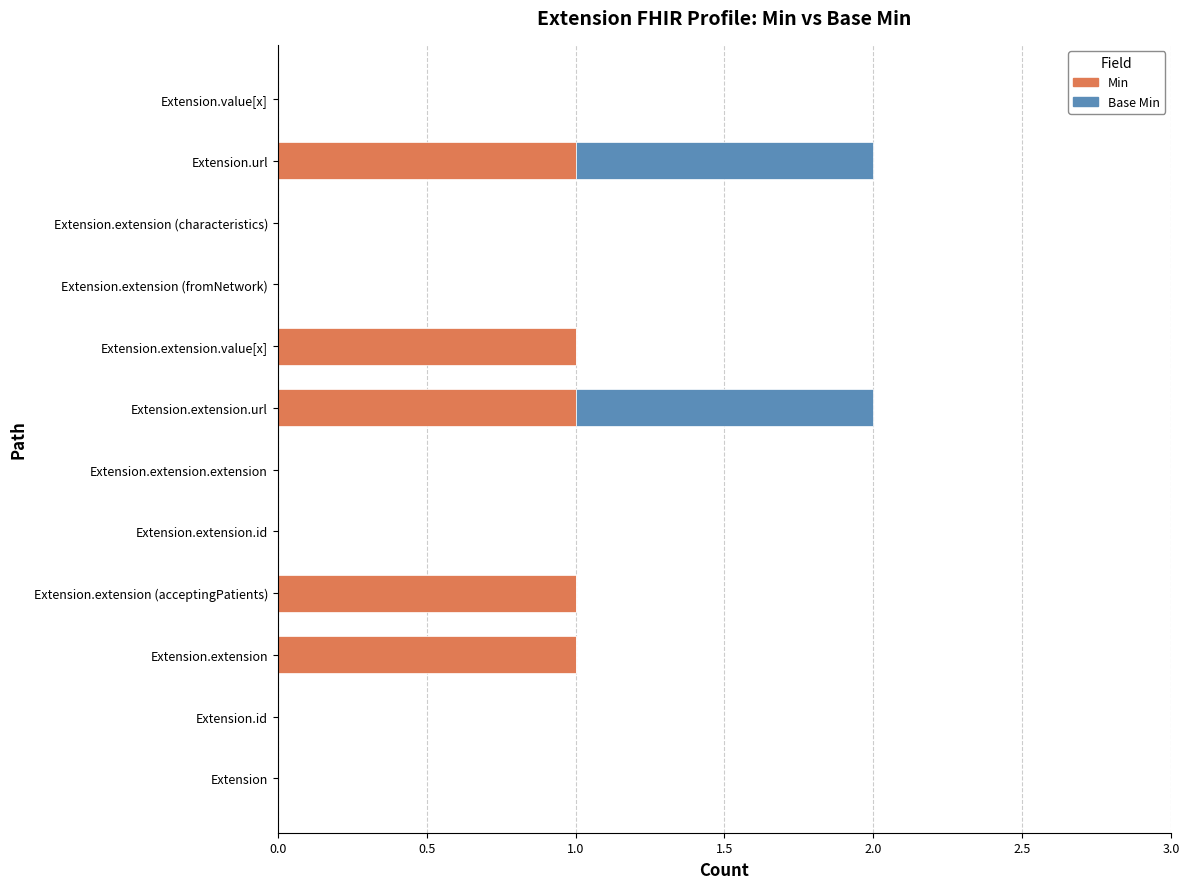

Is it true that Min equals 1 at Extension.extension.url?

True